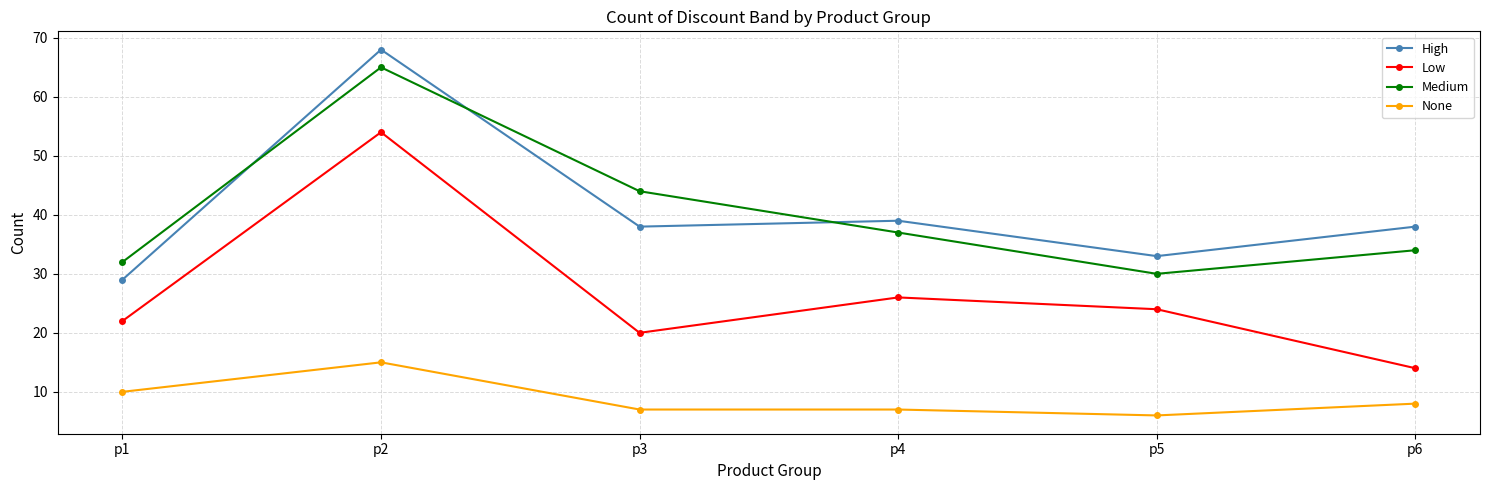

The value of Low at p1 is 38. True or false?

False